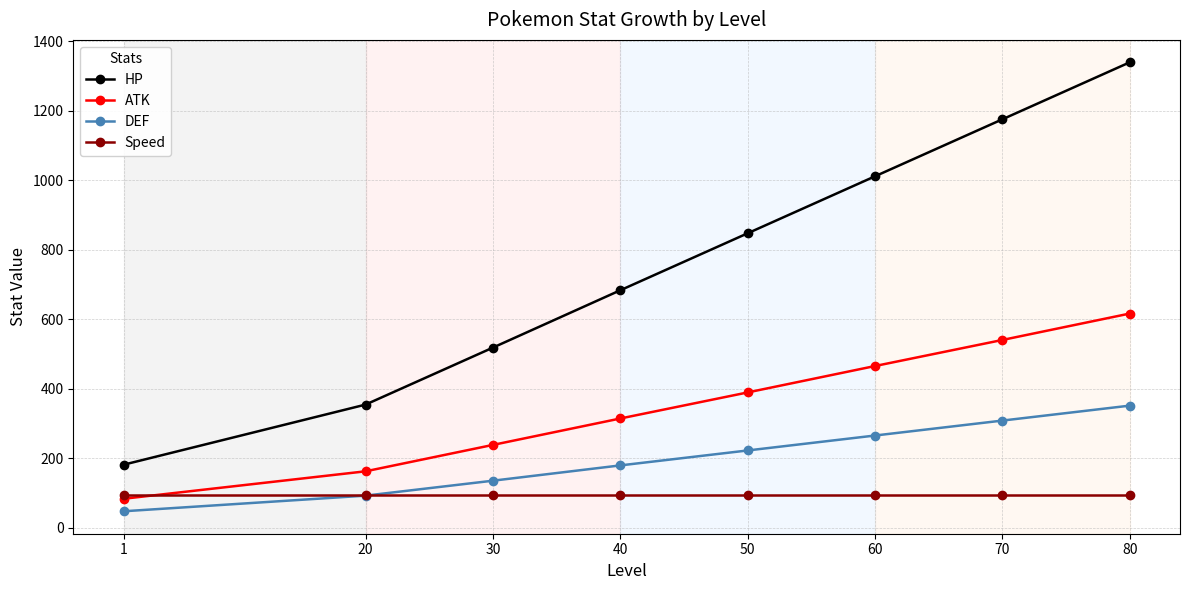

Reading left to right, list all the values displayed in this chart.

HP: 1=182	20=355	30=519	40=684	50=848	60=1012	70=1176	80=1340
ATK: 1=84	20=163	30=239	40=315	50=390	60=466	70=541	80=617
DEF: 1=48	20=93	30=136	40=180	50=223	60=266	70=309	80=352
Speed: 1=94	20=94	30=94	40=94	50=94	60=94	70=94	80=94